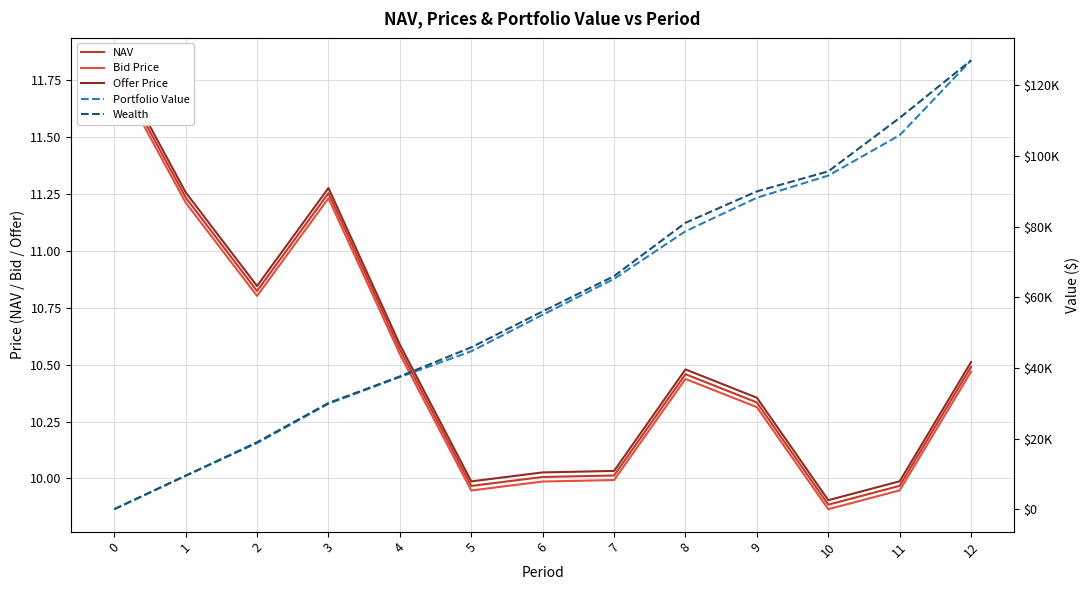

Between 5 and 7, which series saw the biggest shift?

Portfolio Value